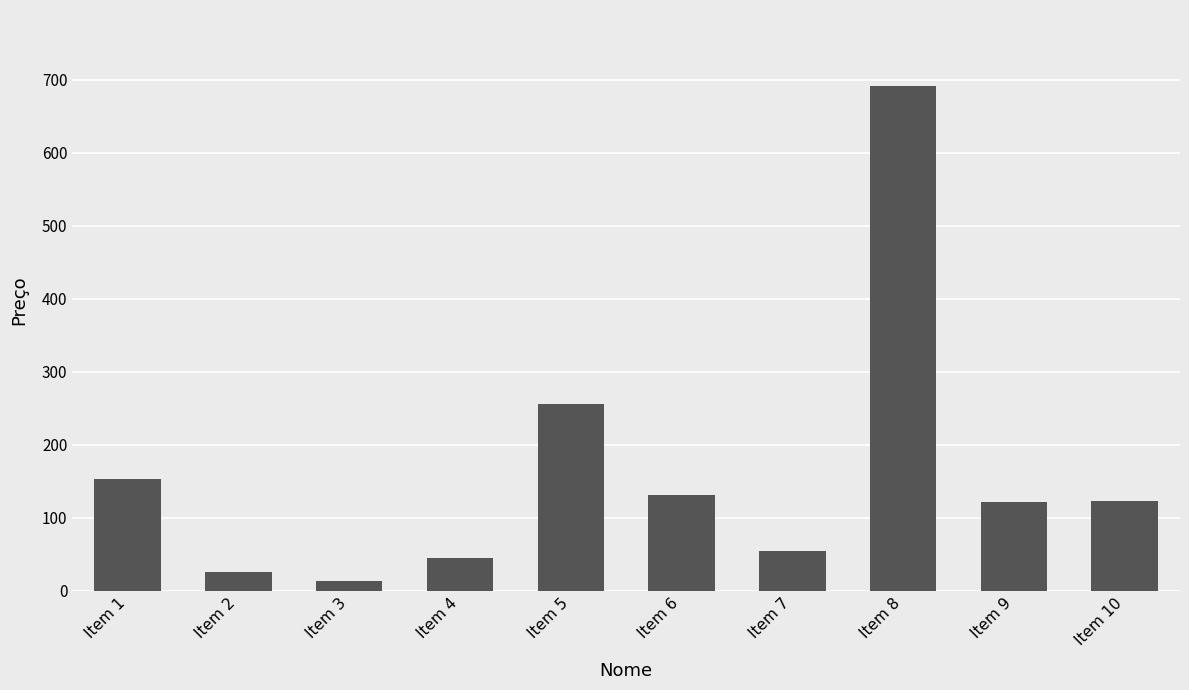

Count the number of categories in the chart.

10